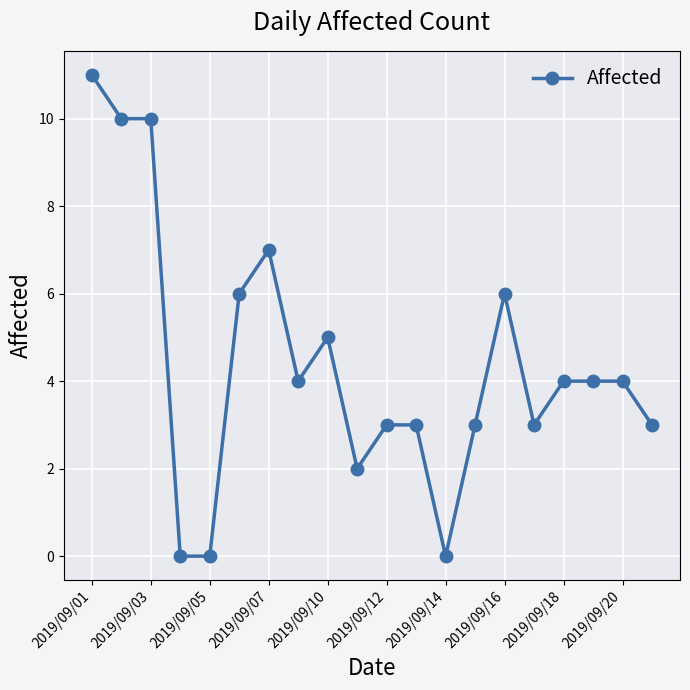

What is the difference between the second highest and minimum values?

10